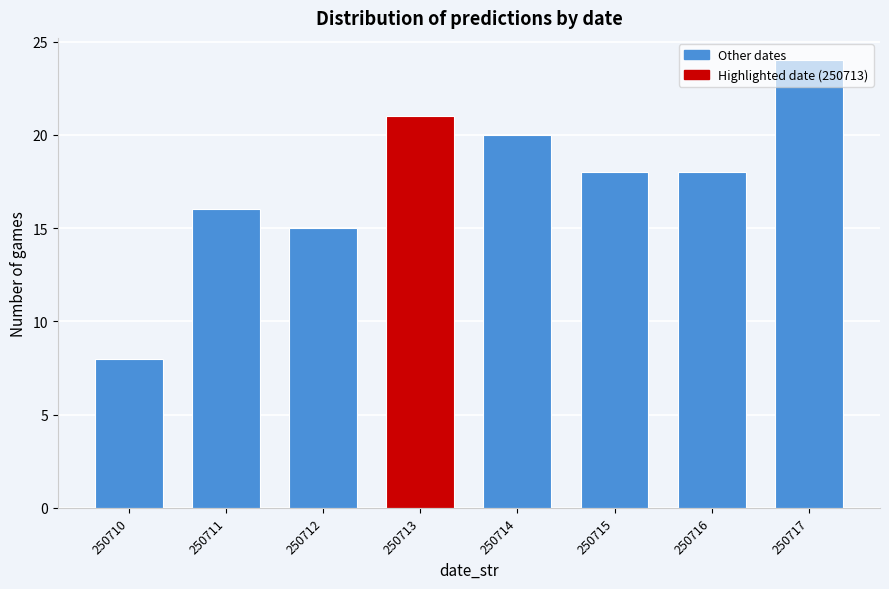

What is the value of the 6th bar from the left?

18